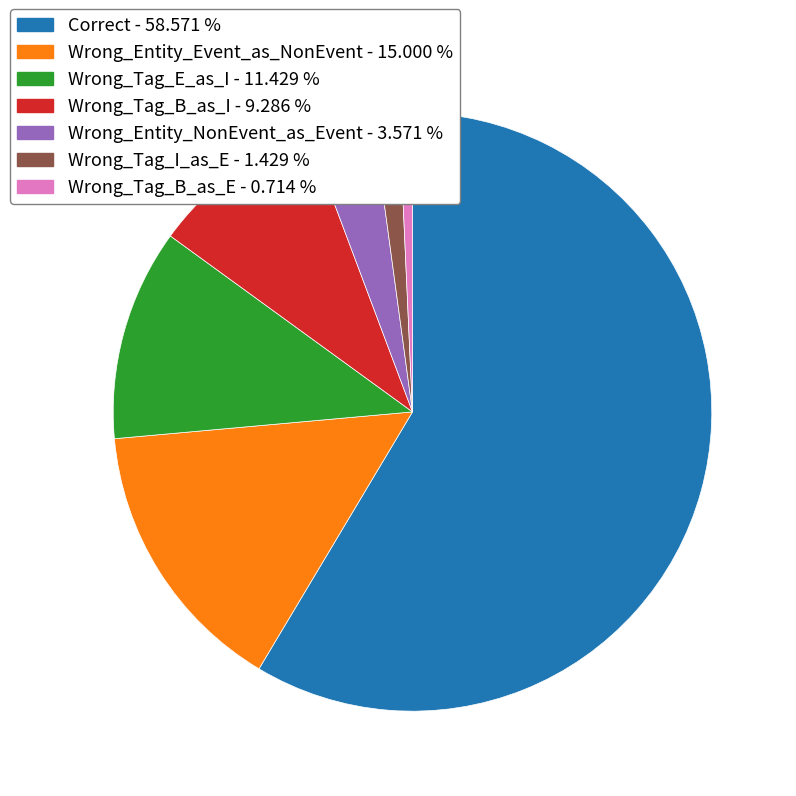

Approximately how many times larger is the value at Wrong_Tag_B_as_I compared to Wrong_Tag_B_as_E?

13.0